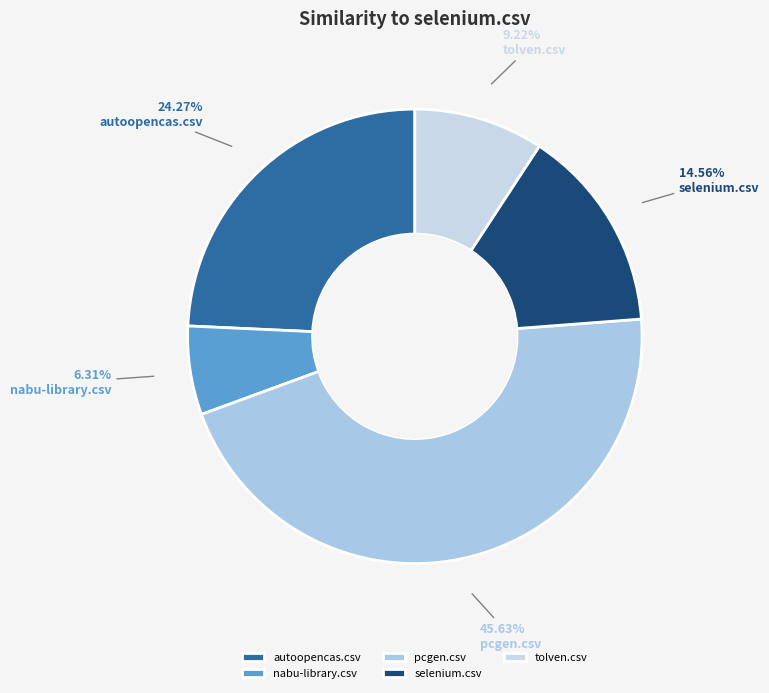

How many segments does this pie chart have?

5